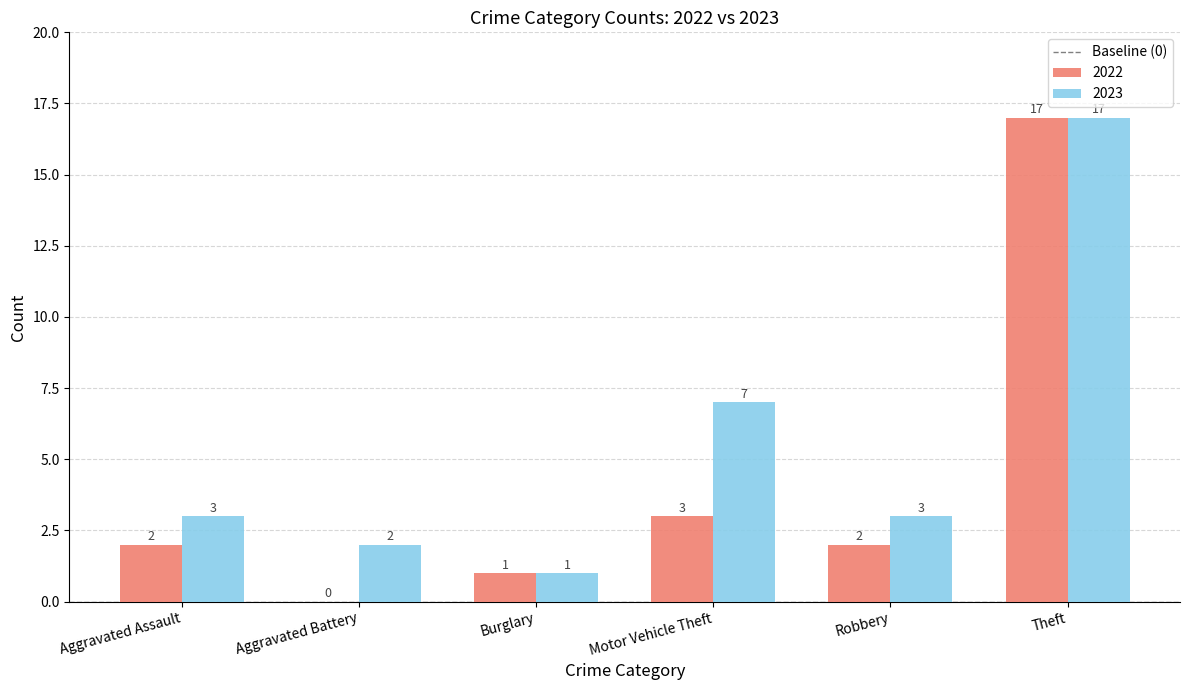

Is it true that 2022 equals 3 at Aggravated Assault?

False